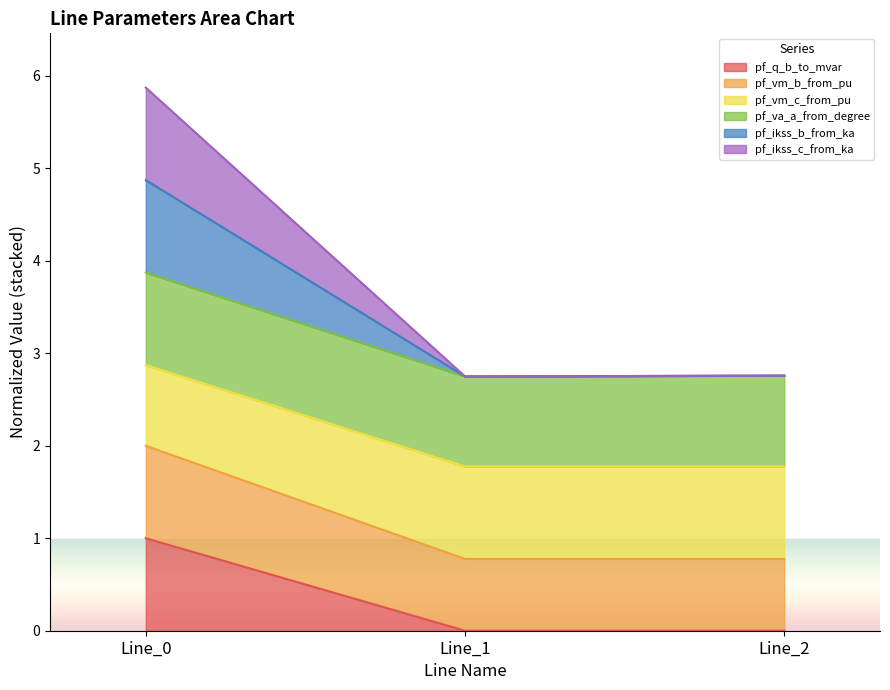

What is the difference between the highest and lowest values at Line_0?

4.9